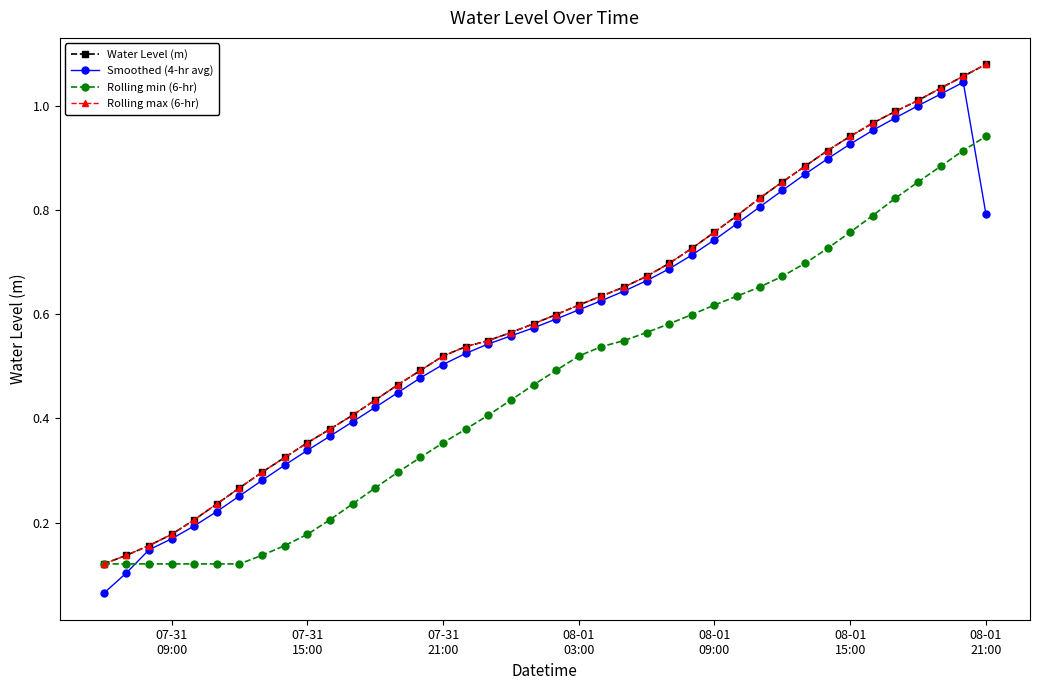

True or false: Water Level (m) has more than 0 points higher than both neighbors.

False